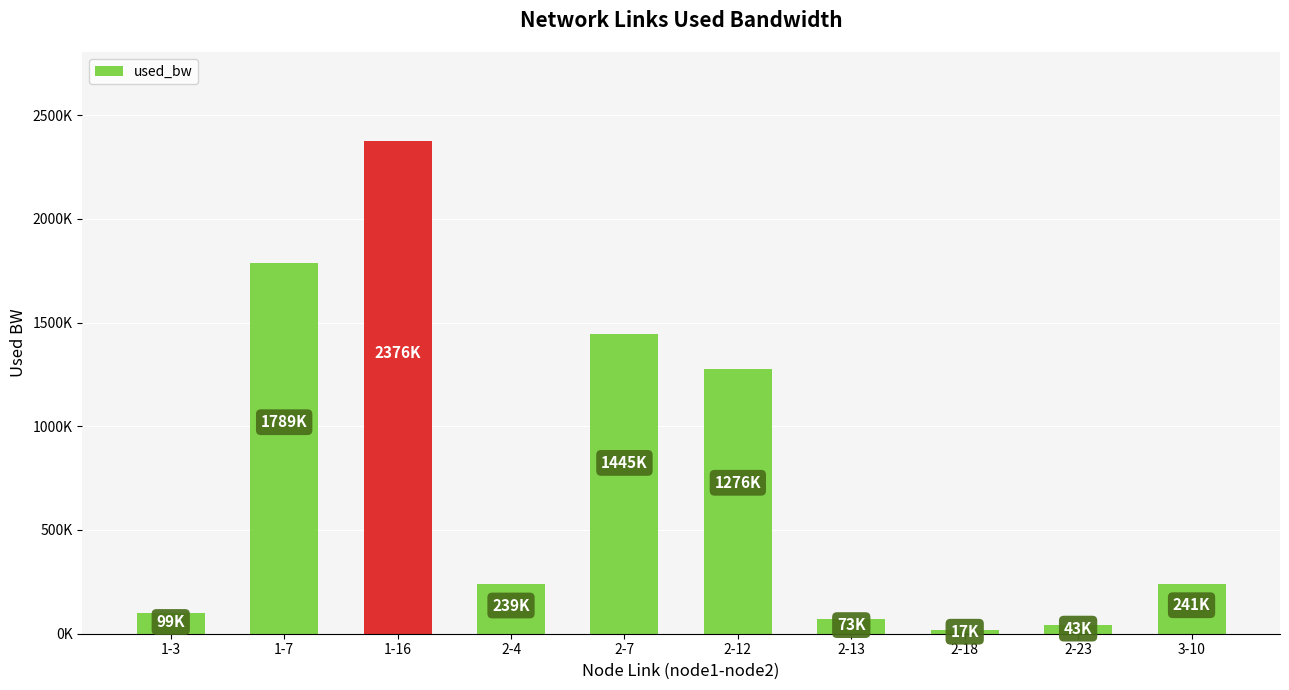

Rank the categories by value from highest to lowest.

1-16, 1-7, 2-7, 2-12, 3-10, 2-4, 1-3, 2-13, 2-23, 2-18